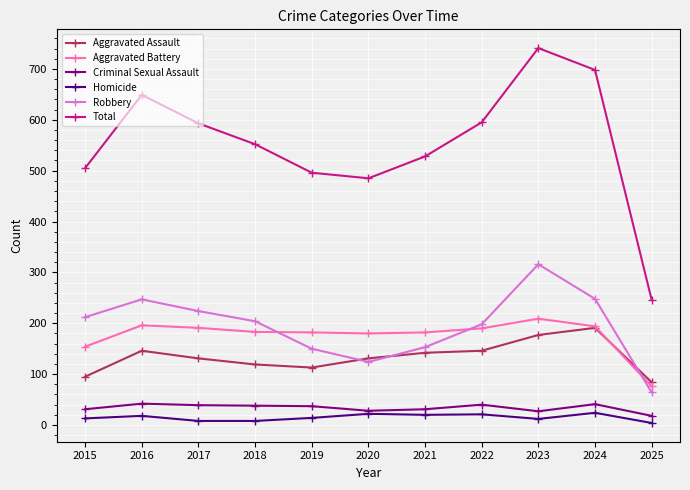

In Total, how many points are lower than both neighbors (excluding endpoints)?

1